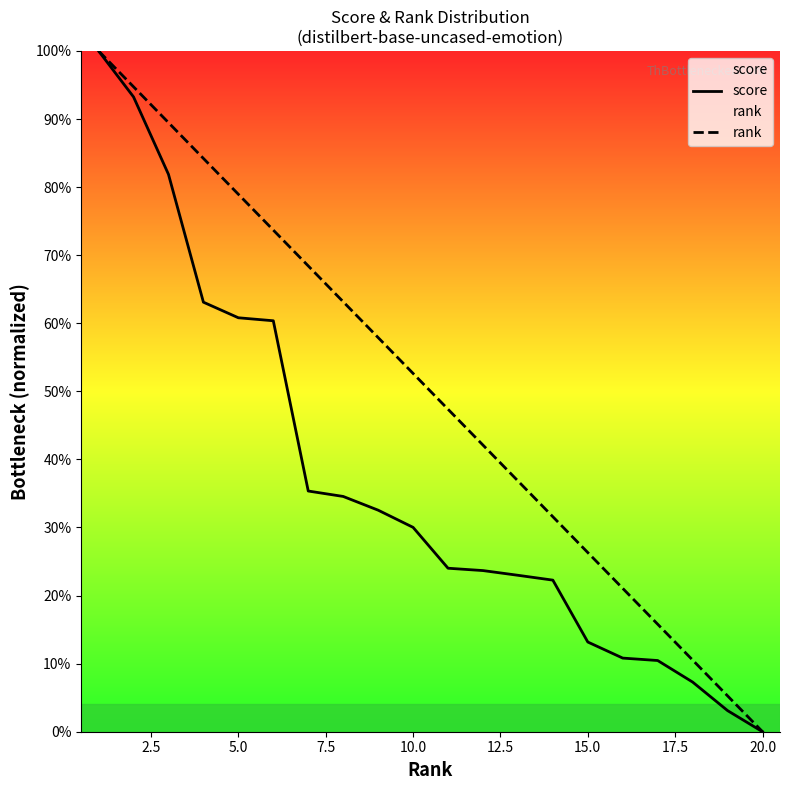

True or false: rank and score intersect in this chart.

False